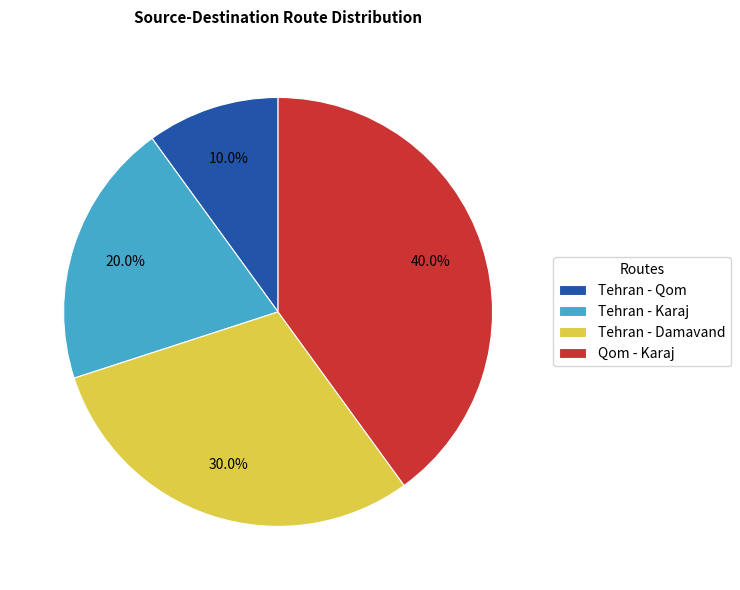

How many slices are in this pie chart?

4